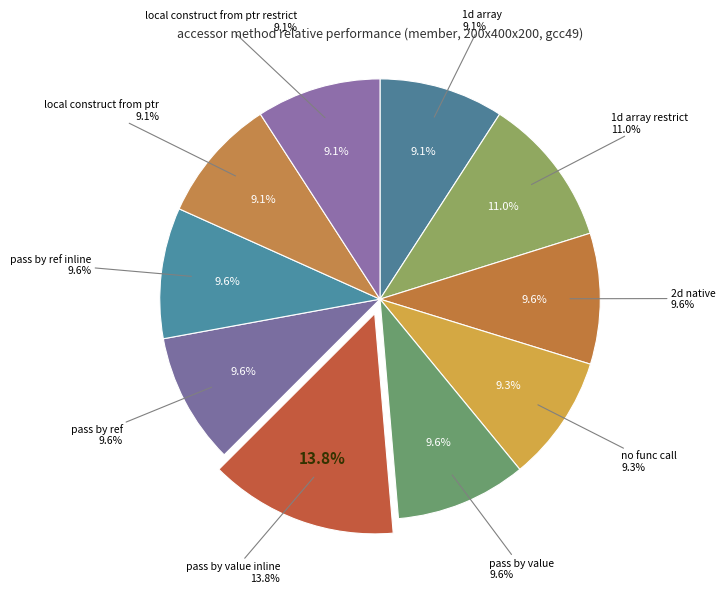

What percentage is the pass by ref slice, to the nearest percent?

10%